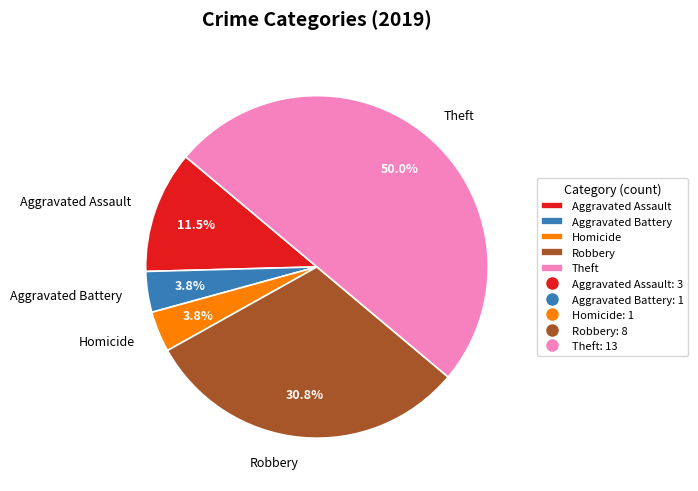

Count the number of slices in the pie.

5